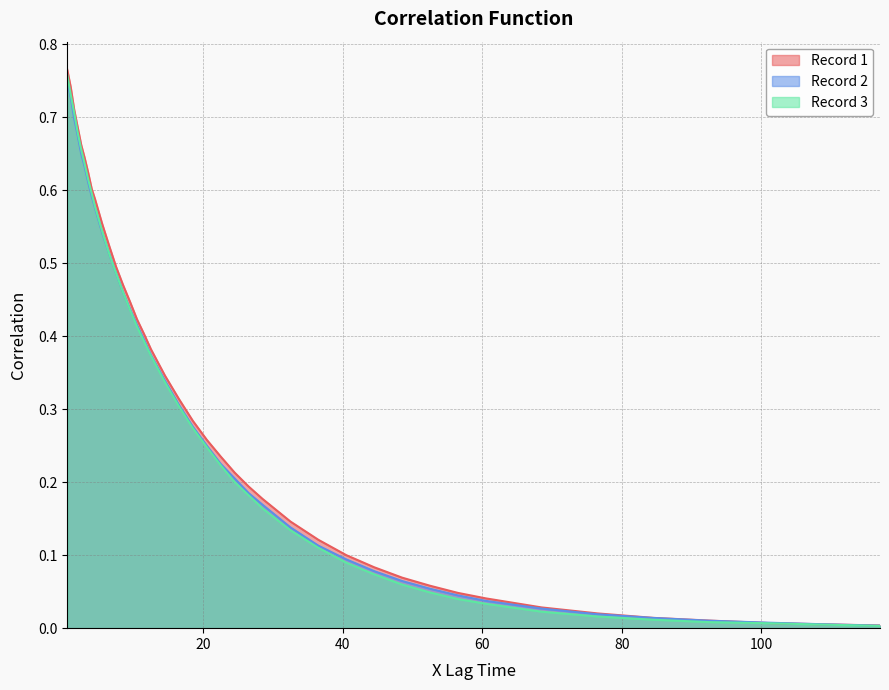

How many lines are shown in the chart?

3